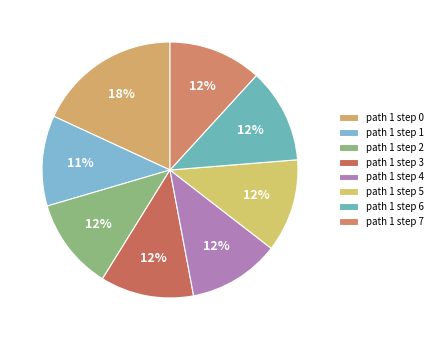

Does path 1 step 3 represent more than half of the total?

No